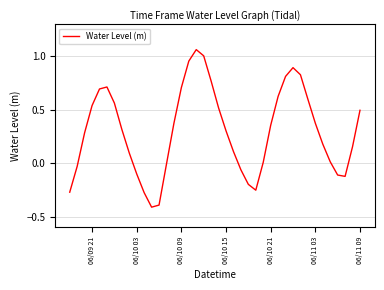

What is the smallest value displayed?

-0.4